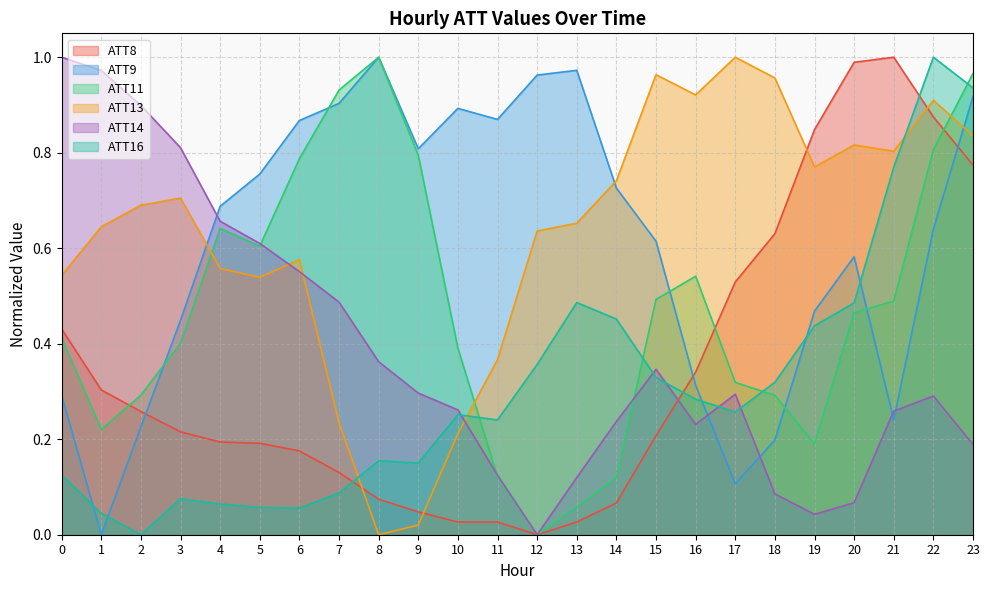

Between which two adjacent categories do ATT8 and ATT13 first intersect?

7 and 8